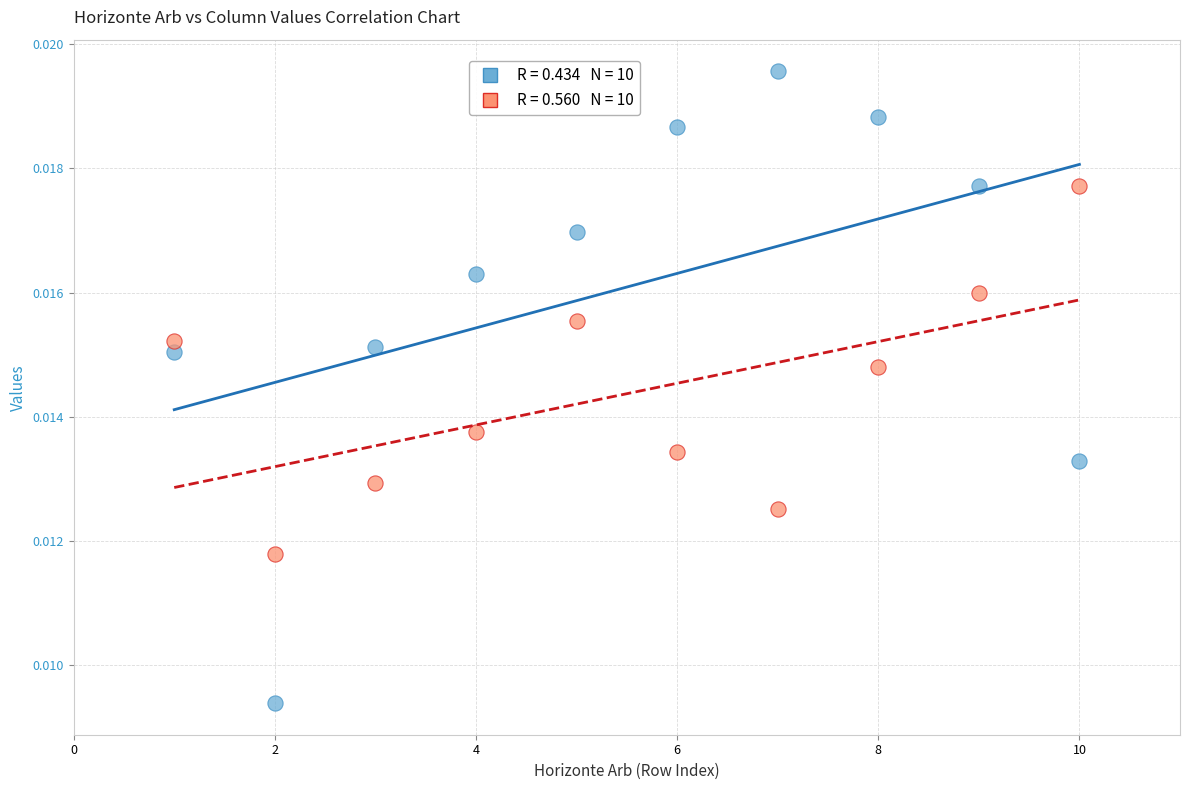

Across all data points, what is the range of X values (max minus min)?

9.0